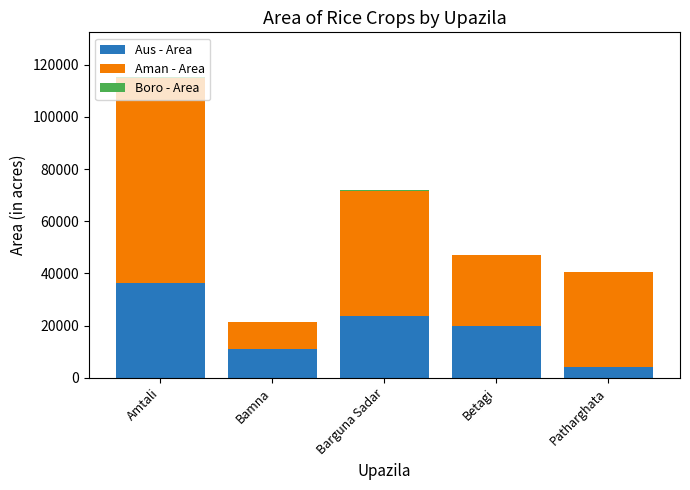

At which category is the sum across all series the highest?

Amtali